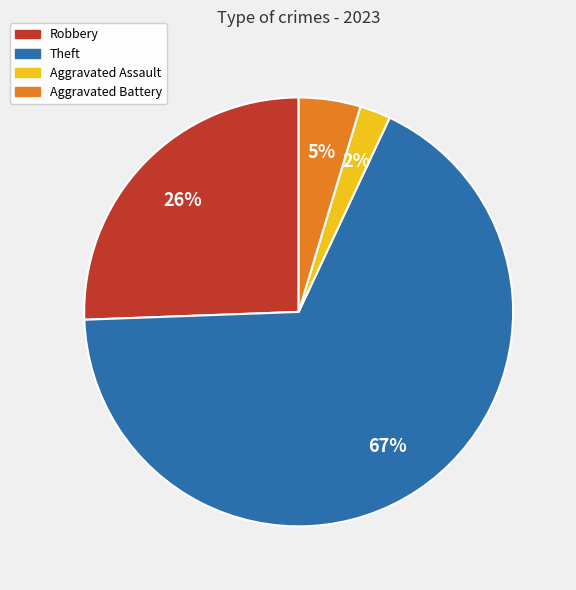

To the nearest percent, what is the difference between the largest and smallest slice percentages?

65%